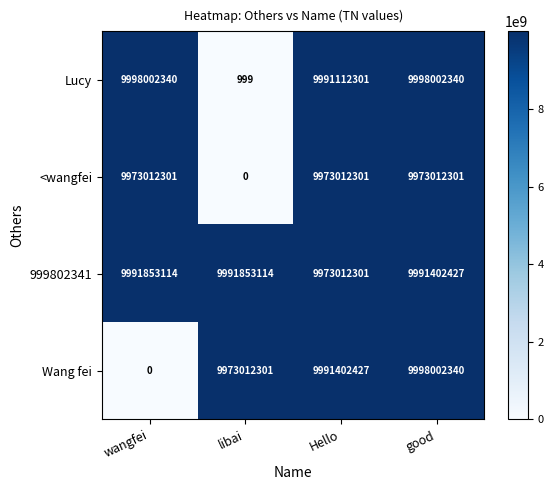

How many values in the 999802341 series are below 9991853114?

2